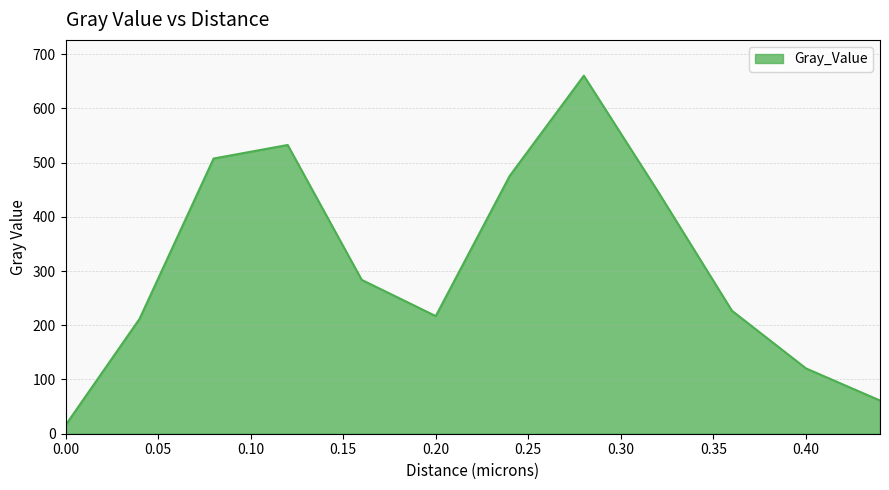

What is the smallest value displayed?

15.7